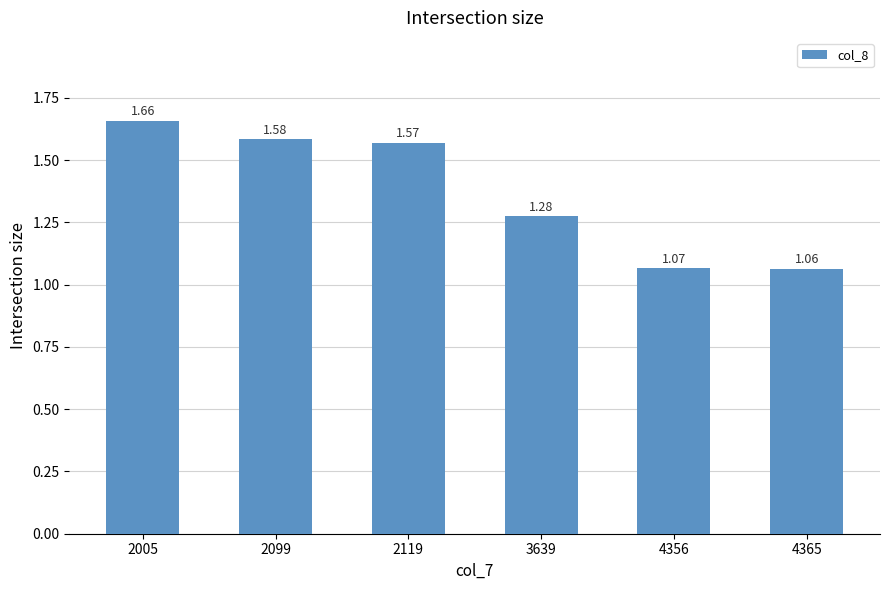

Does the chart contain stacked bars?

No